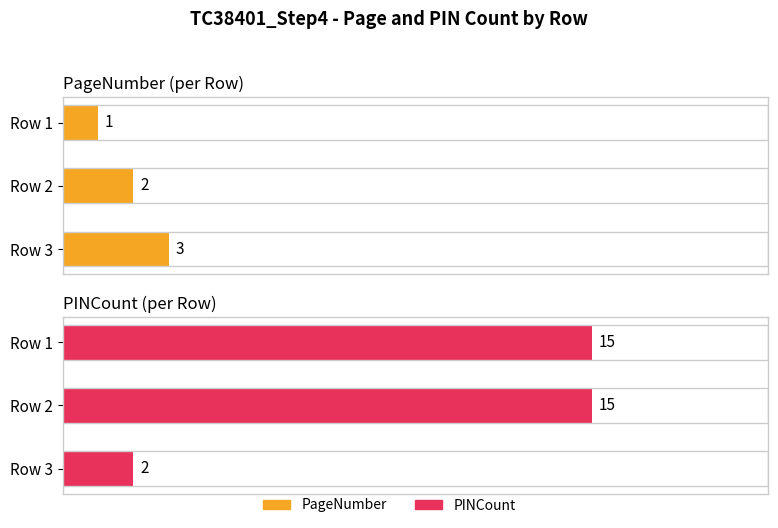

Rank the series by their maximum value, from highest to lowest.

PINCount, PageNumber